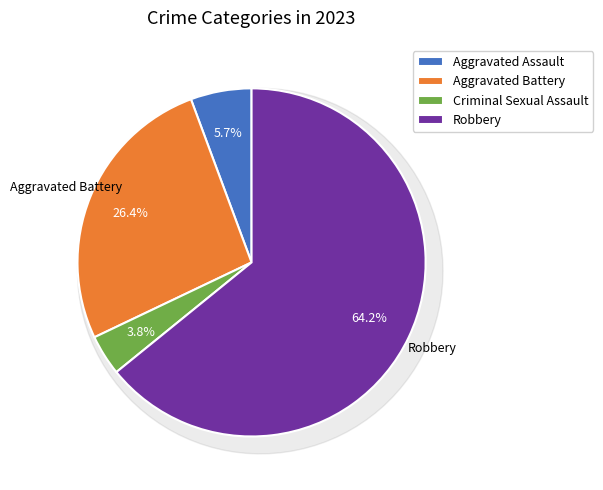

What is the total percentage of Aggravated Battery and Robbery?

90.6%